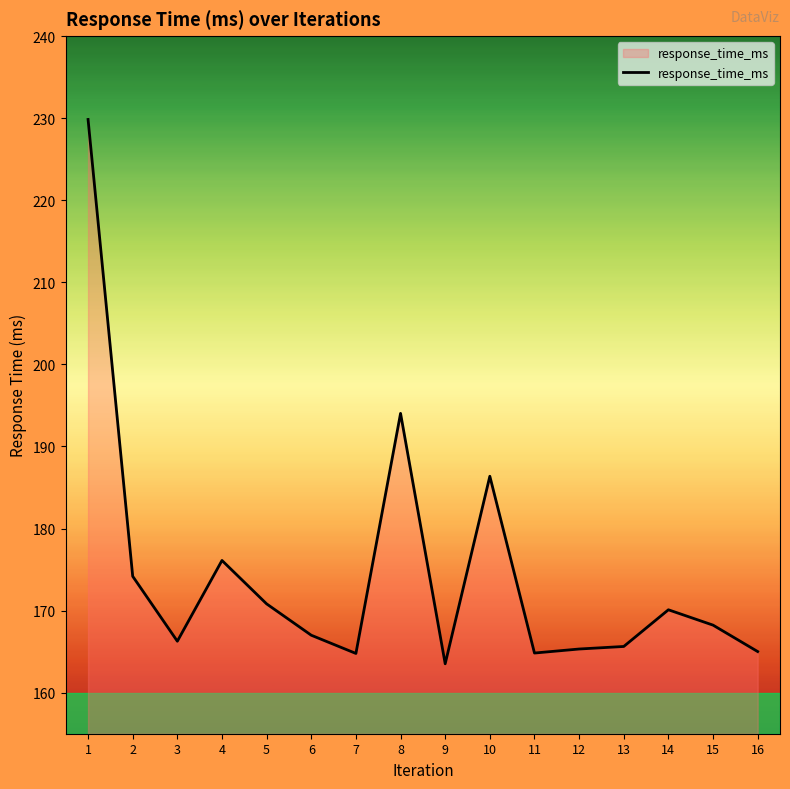

Where is the first local maximum?

4